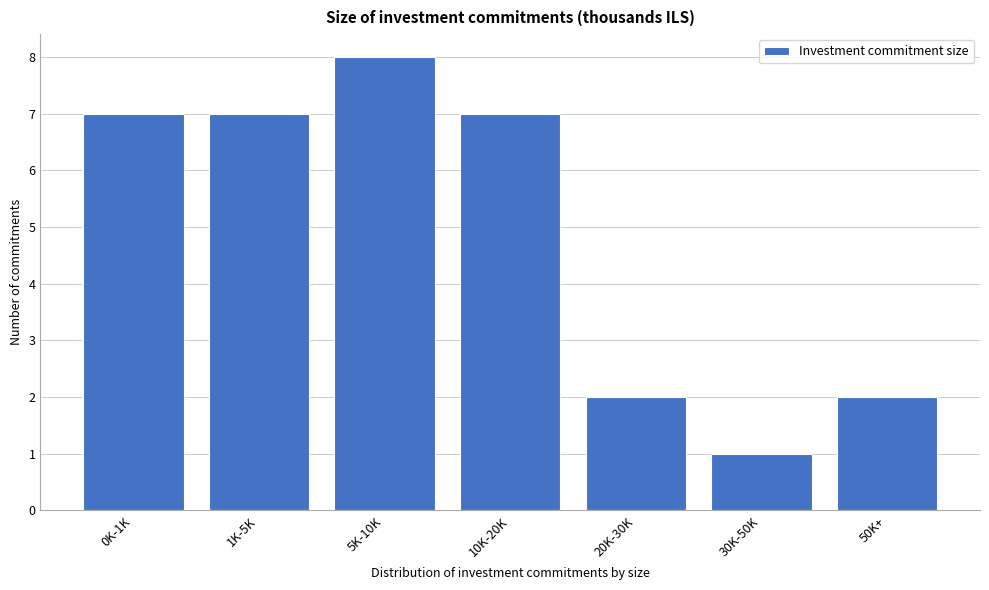

Reading right to left, transcribe all the data shown in this chart.

50K+=2	30K-50K=1	20K-30K=2	10K-20K=7	5K-10K=8	1K-5K=7	0K-1K=7